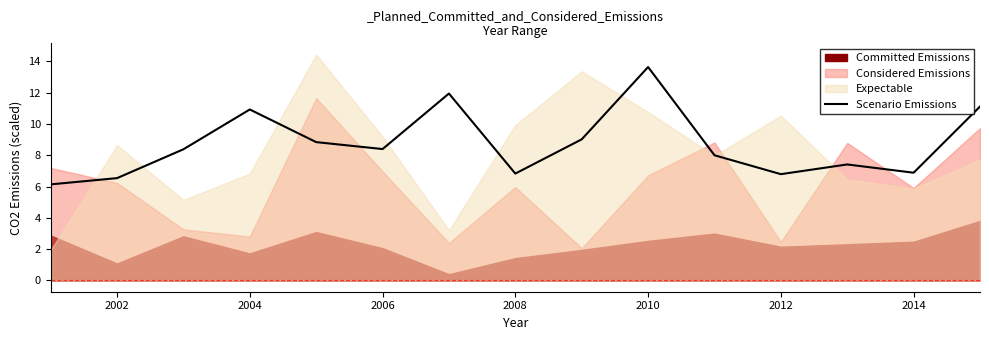

At which label does Scenario Emissions reach its peak?

2010